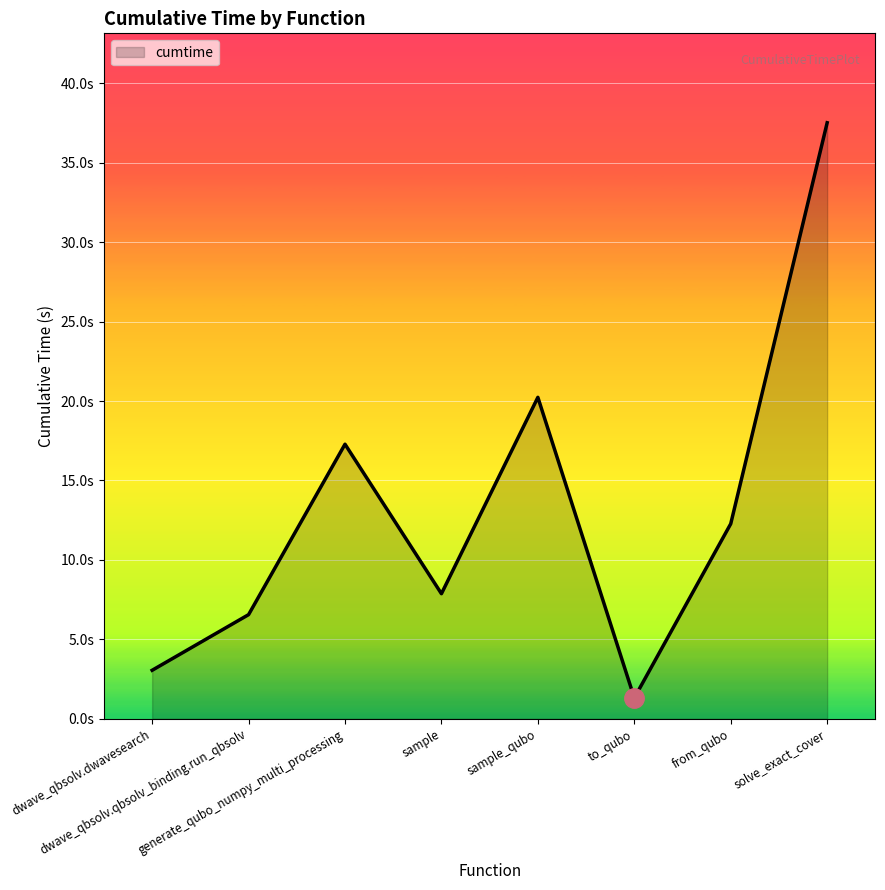

Reading left to right, list all the values displayed in this chart.

3.1	6.6	17.3	7.9	20.2	1.3	12.3	37.5